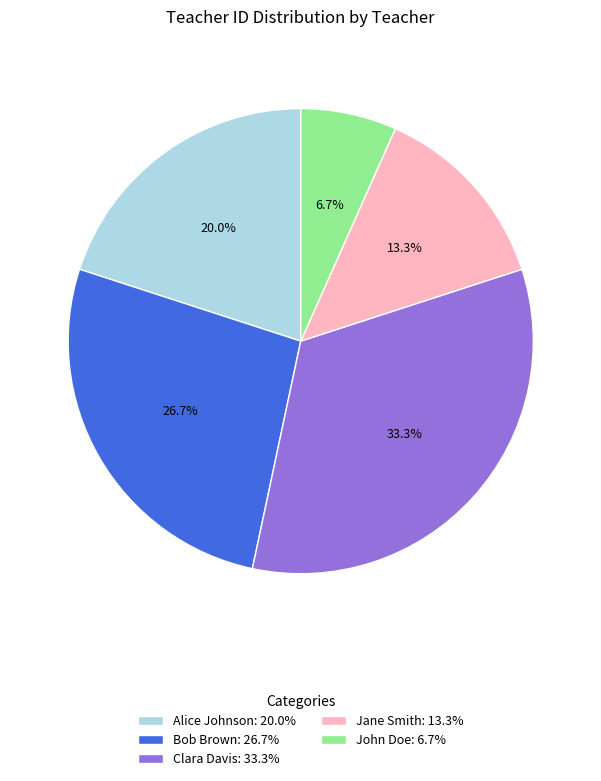

Which has a higher value, Bob Brown or Clara Davis?

Clara Davis